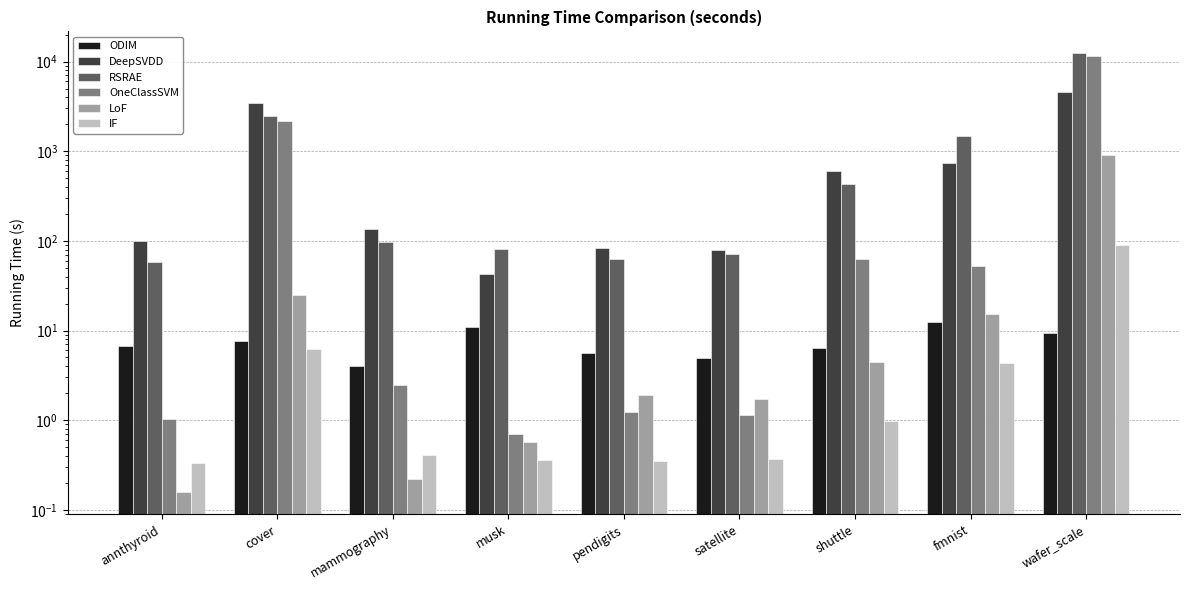

Which category has the highest value across all series?

wafer_scale